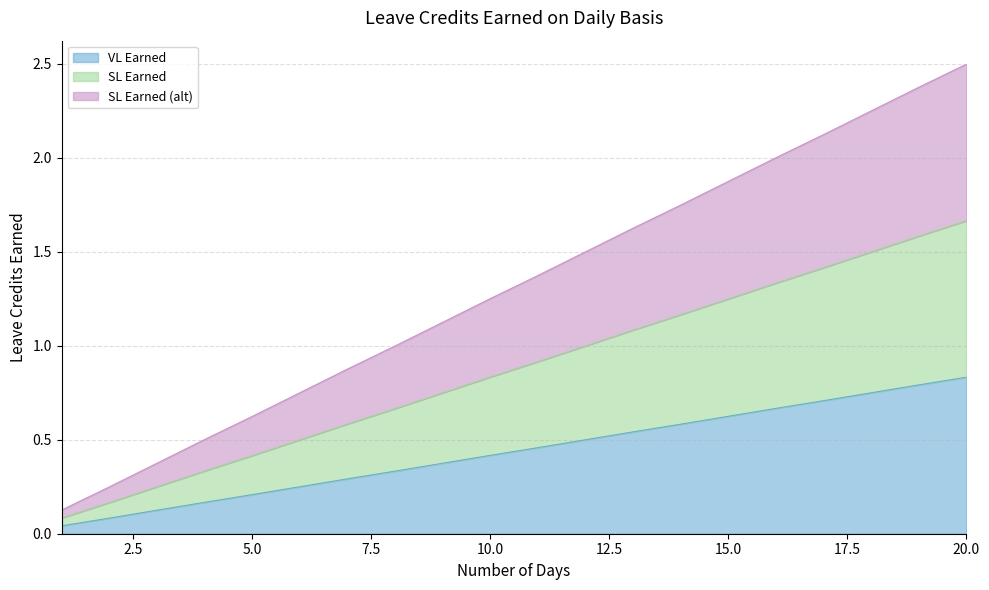

True or false: VL Earned and SL Earned (alt) intersect in this chart.

False